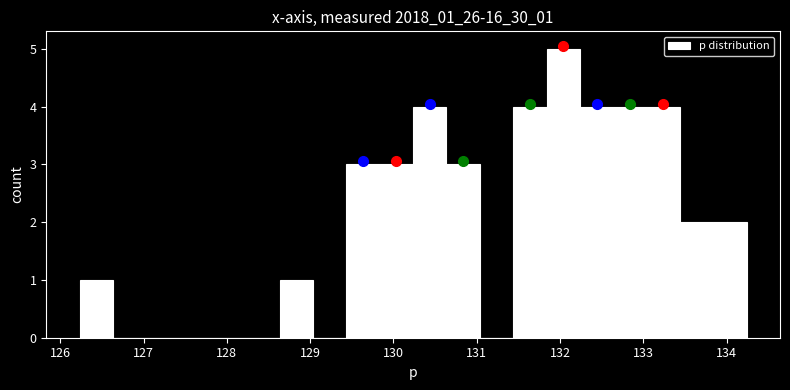

Over which range of the x-axis is the bar tallest?

131.8 to 132.2